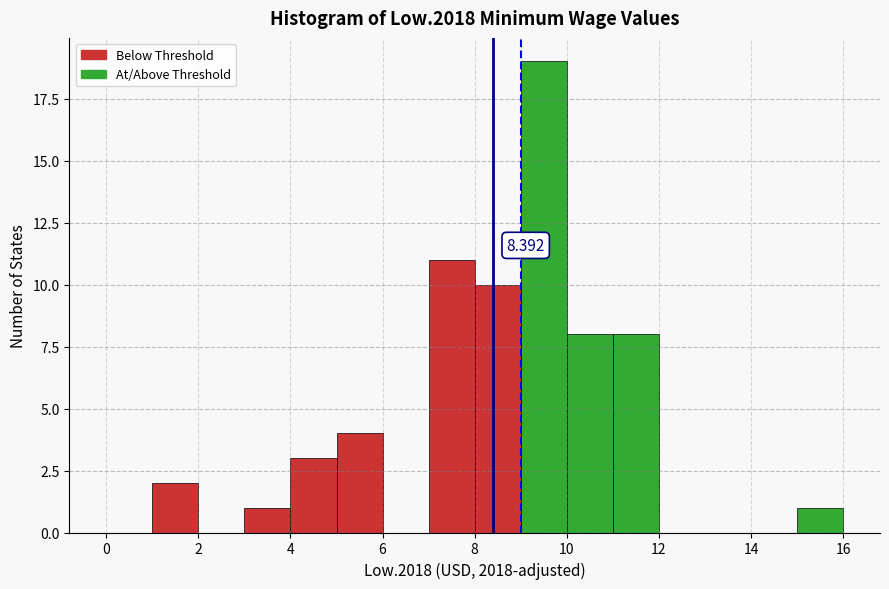

Over which range of the x-axis is the bar tallest?

9 to 10